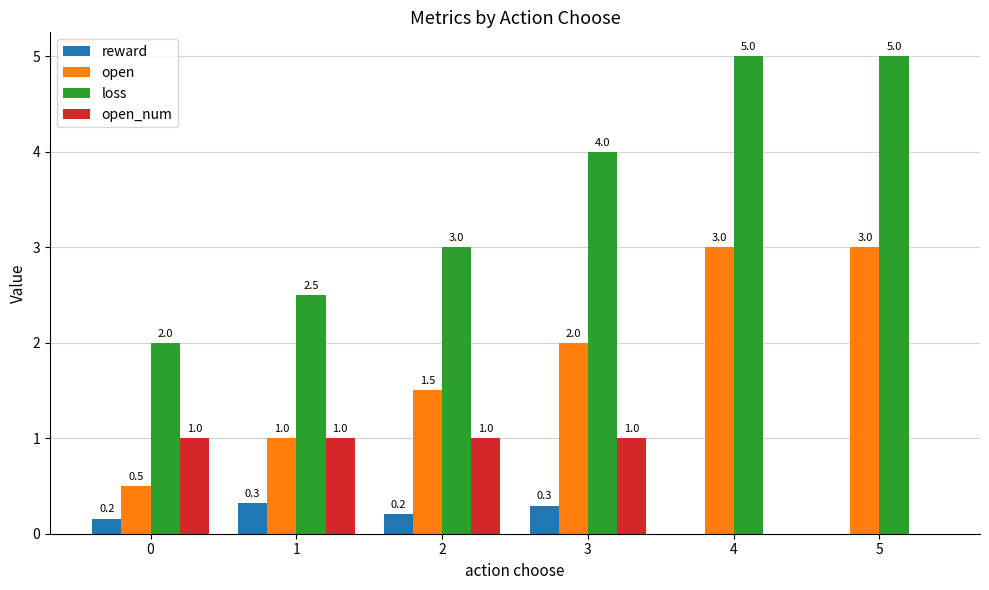

What are all the series names shown in the legend?

reward, open, loss, open_num